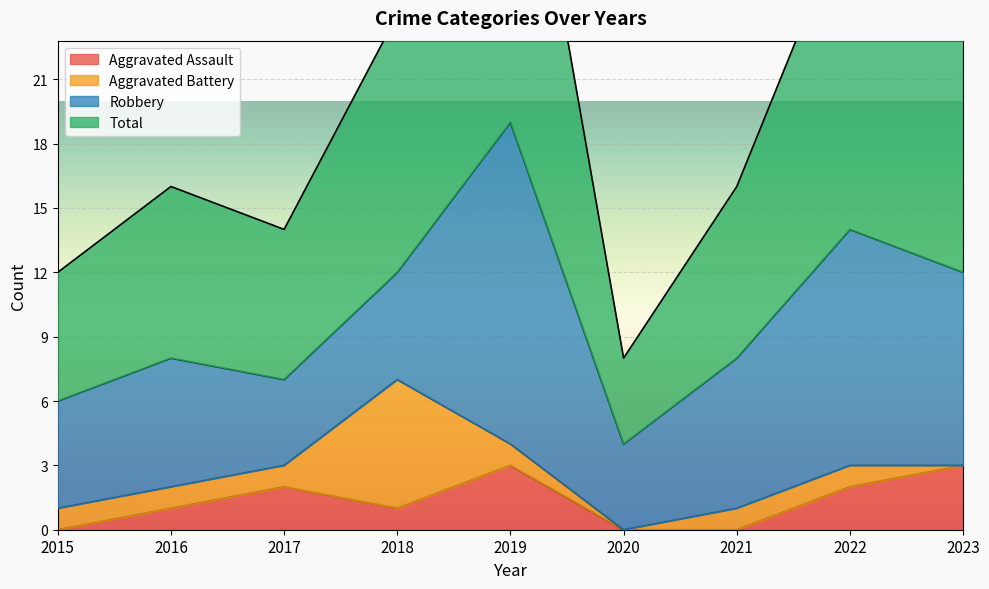

Between 2020 and 2018, which is larger?

2018